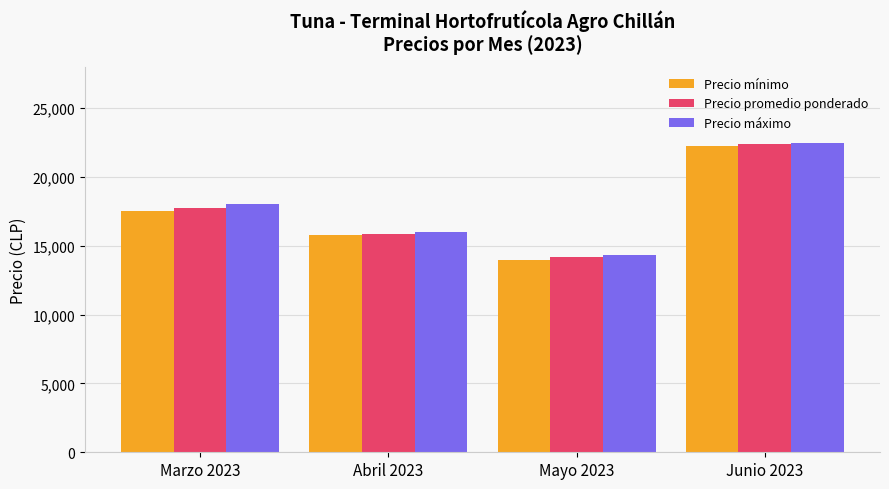

What is the lowest value of the Precio promedio ponderado series?

14148.0